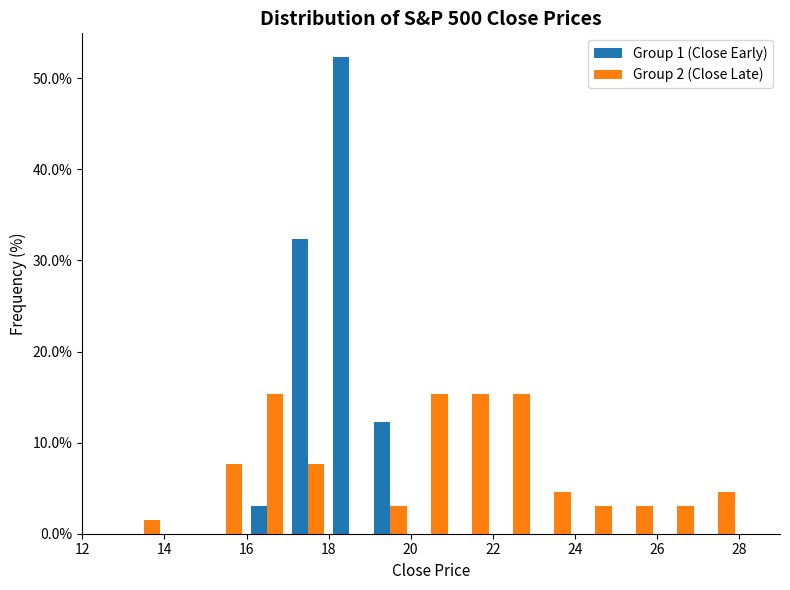

Reading left to right, list every range on the x-axis with the height of the bar of each series over it. The values are not printed on the chart, so give them approximately, as read against the axis.

13 to 14: Group 1 (Close Early)=0	Group 2 (Close Late)=2
14 to 15: Group 1 (Close Early)=0	Group 2 (Close Late)=0
15 to 16: Group 1 (Close Early)=0	Group 2 (Close Late)=8
16 to 17: Group 1 (Close Early)=3	Group 2 (Close Late)=15
17 to 18: Group 1 (Close Early)=32	Group 2 (Close Late)=8
18 to 19: Group 1 (Close Early)=52	Group 2 (Close Late)=0
19 to 20: Group 1 (Close Early)=12	Group 2 (Close Late)=3
20 to 21: Group 1 (Close Early)=0	Group 2 (Close Late)=15
21 to 22: Group 1 (Close Early)=0	Group 2 (Close Late)=15
22 to 23: Group 1 (Close Early)=0	Group 2 (Close Late)=15
23 to 24: Group 1 (Close Early)=0	Group 2 (Close Late)=5
24 to 25: Group 1 (Close Early)=0	Group 2 (Close Late)=3
25 to 26: Group 1 (Close Early)=0	Group 2 (Close Late)=3
26 to 27: Group 1 (Close Early)=0	Group 2 (Close Late)=3
27 to 28: Group 1 (Close Early)=0	Group 2 (Close Late)=5